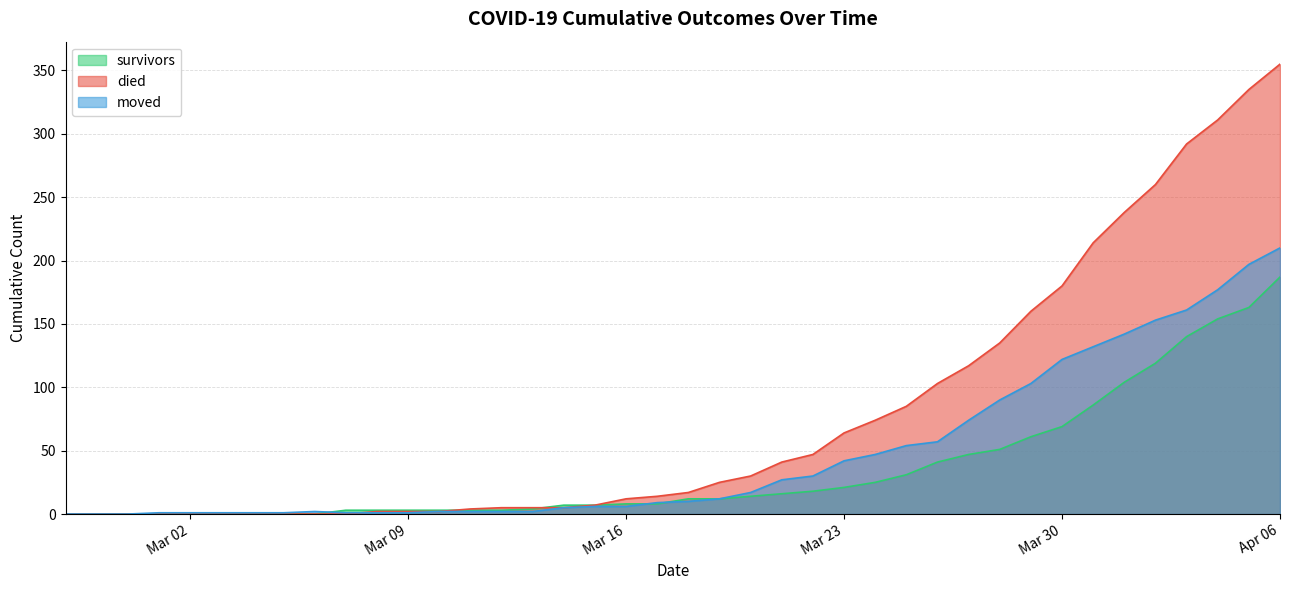

At which label does survivors first exceed 12?

2020-03-20